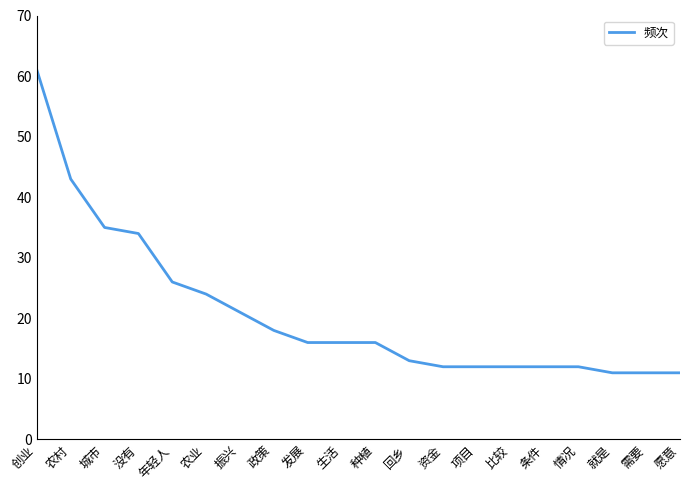

Which has a higher value, 发展 or 需要?

发展